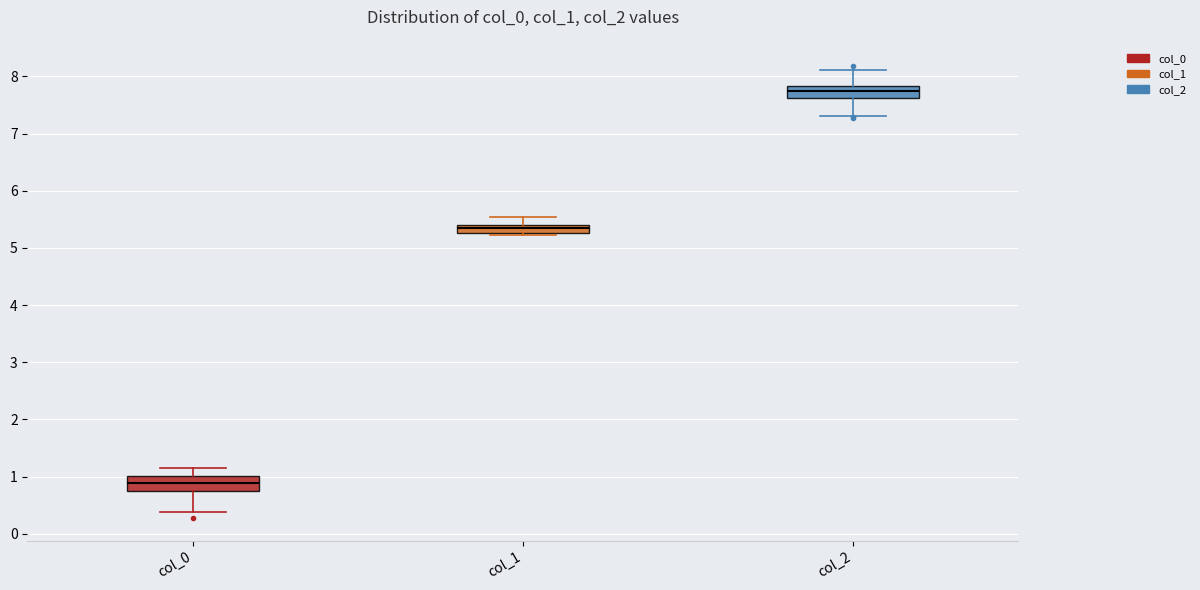

Which box has the lowest median line?

col_0